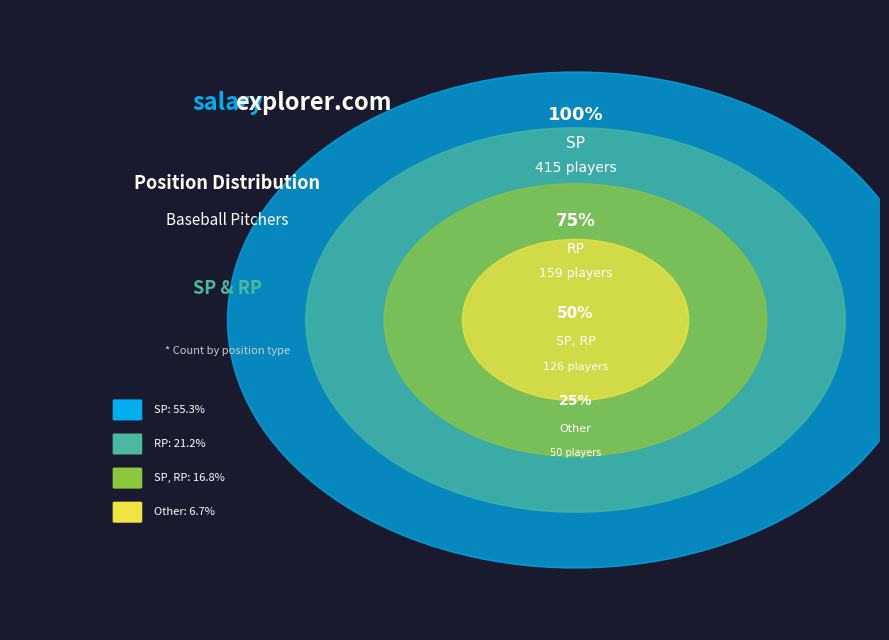

What is the change in value from SP to RP?

-256